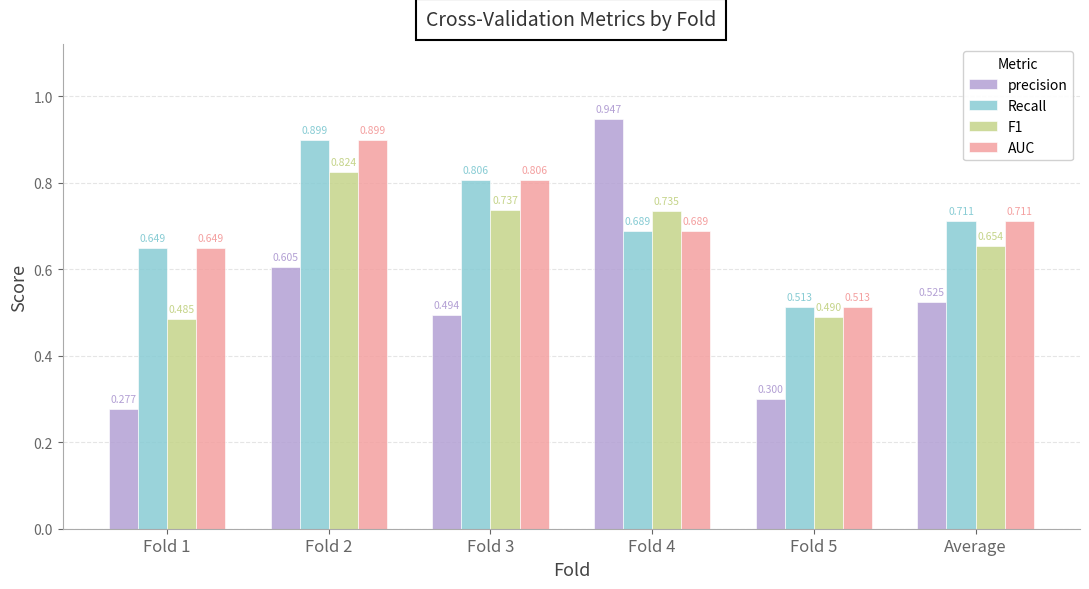

Is the value of F1 at Fold 1 greater than the value of precision at Fold 5?

Yes